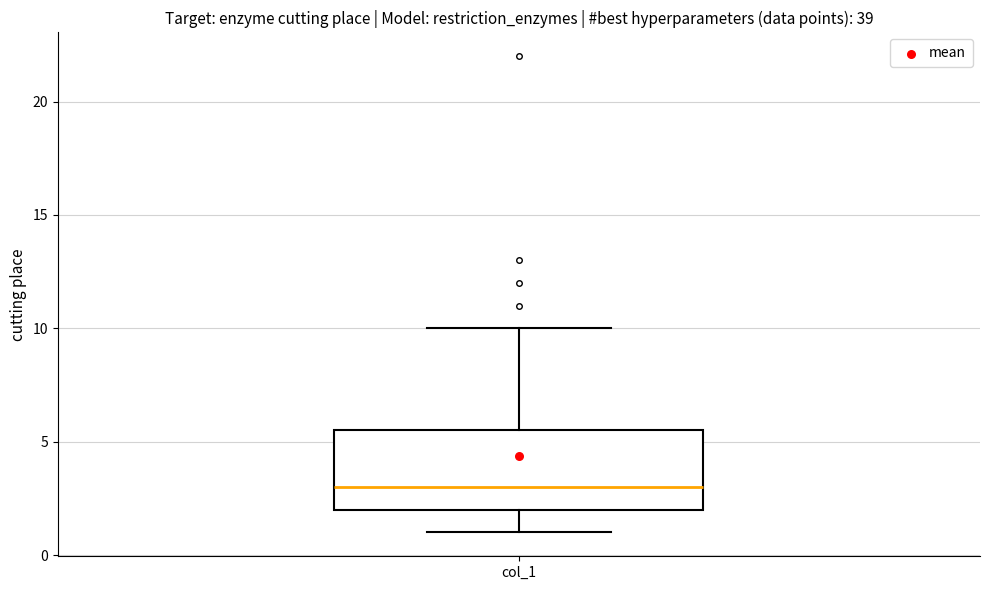

Where does the lower whisker of the box for col_1 end on the y-axis? The values are not printed on the chart, so give them approximately, as read against the axis.

1.0